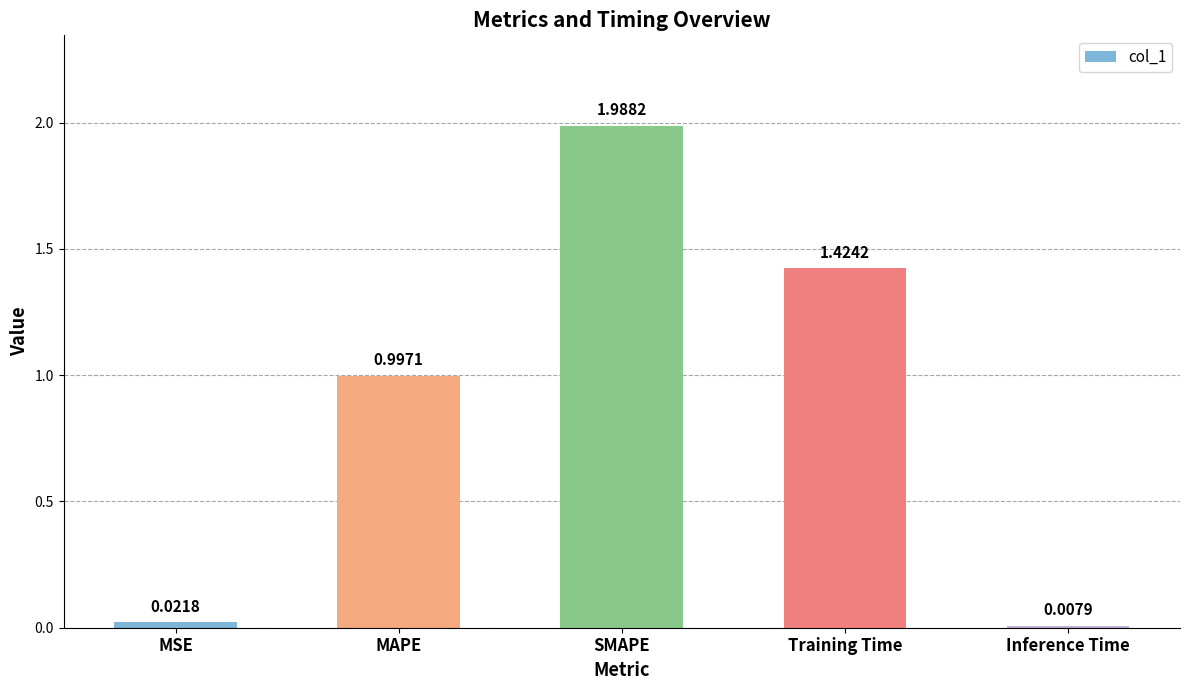

What is the difference between the values at MSE and MAPE?

1.0